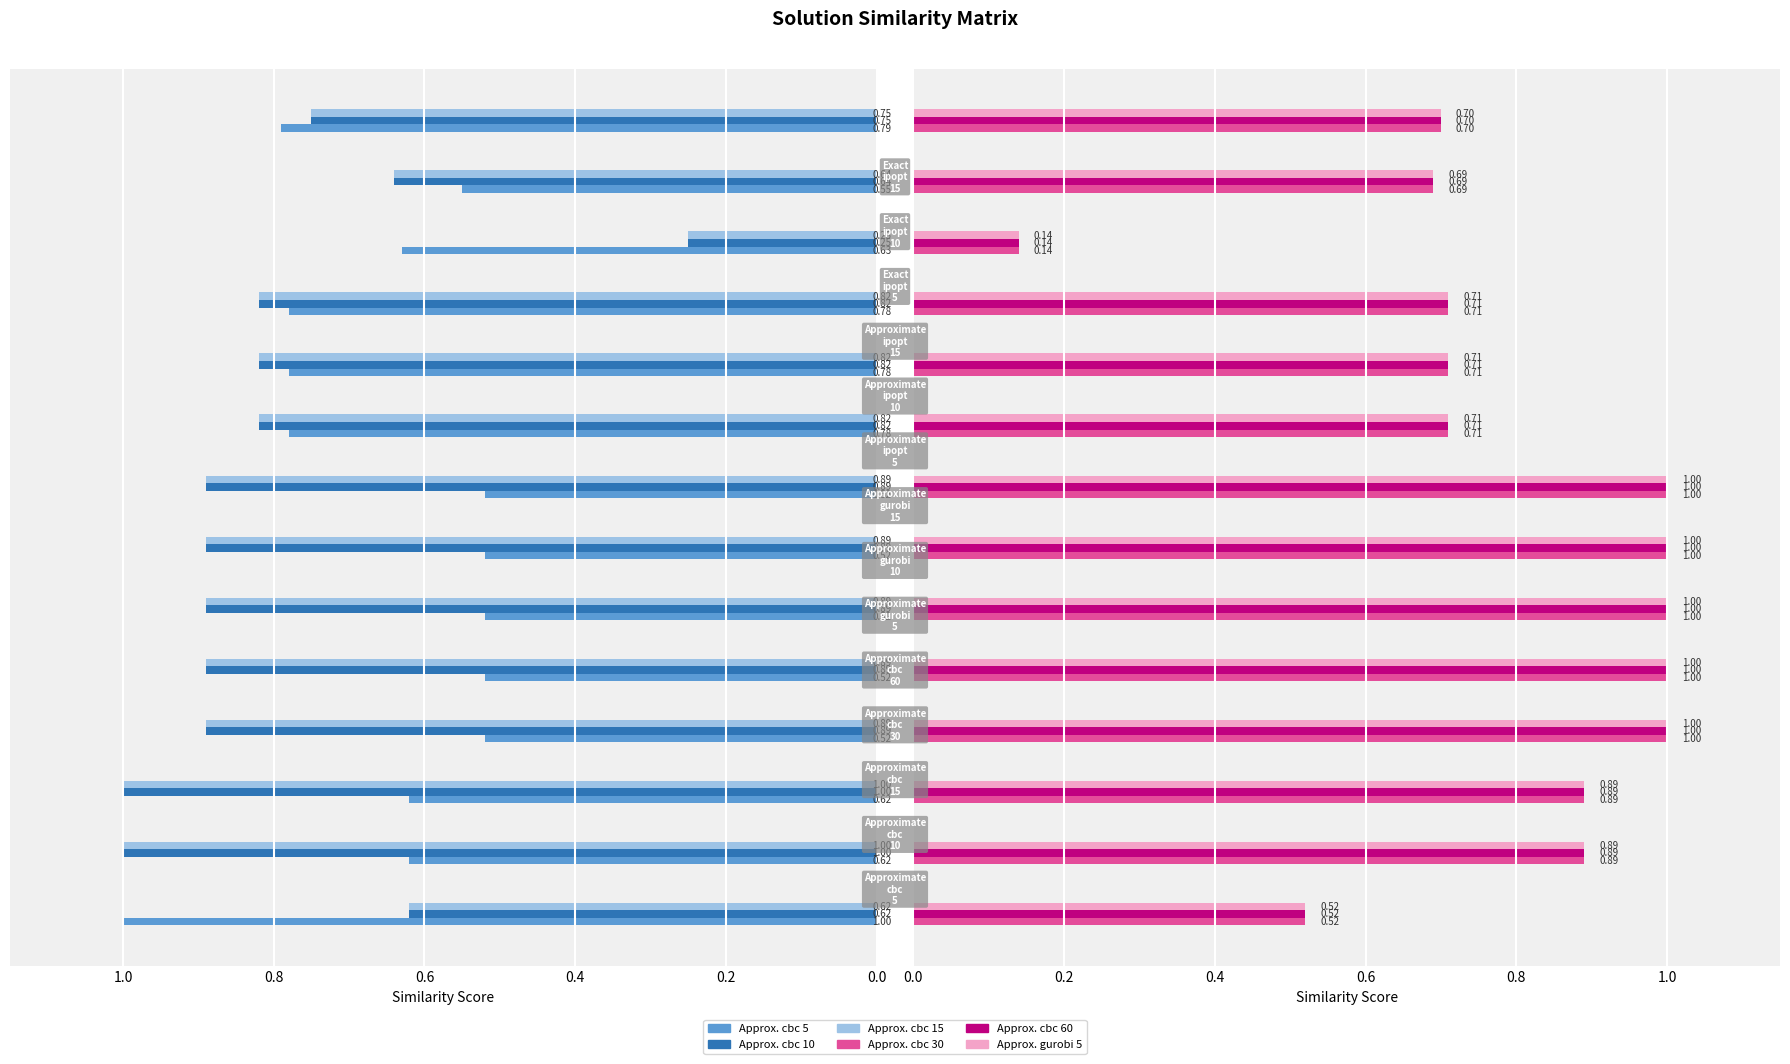

The Approximate_cbc_30 series shows 1.0 at 1.0. True or false?

True